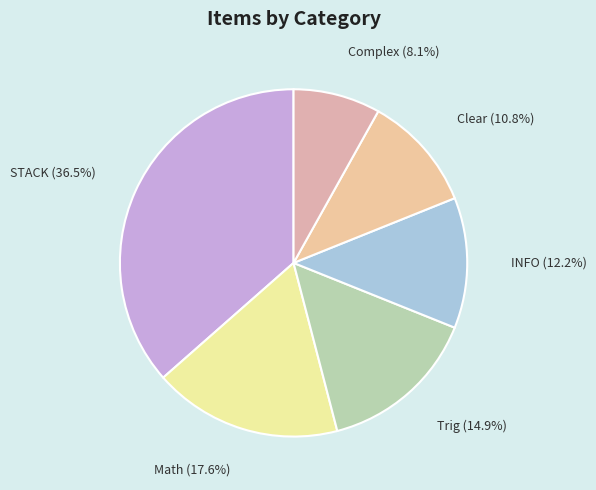

The Clear slice represents 11% of the pie. True or false?

True